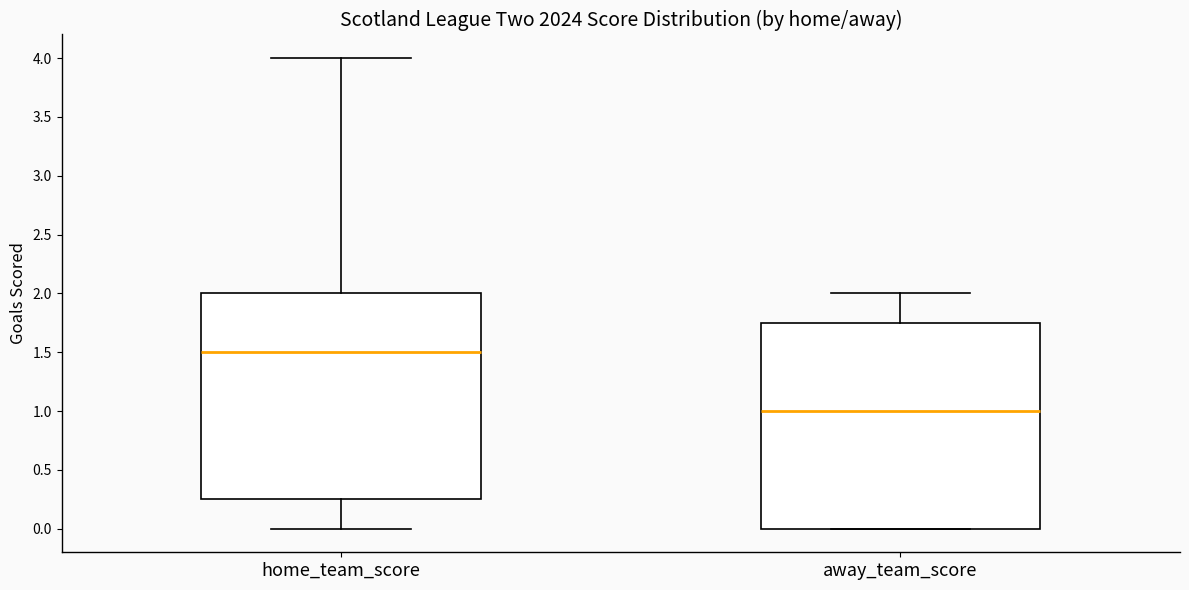

Reading left to right, transcribe this box plot: for each box, give where its median line is, the range the box spans, and where its two whiskers end, as read against the y-axis. The values are not printed on the chart, so give them approximately, as read against the axis.

home_team_score: median 1.50, box 0.25 to 2.00, whiskers 0.00 to 4.00
away_team_score: median 1.00, box 0.00 to 1.75, whiskers 0.00 to 2.00